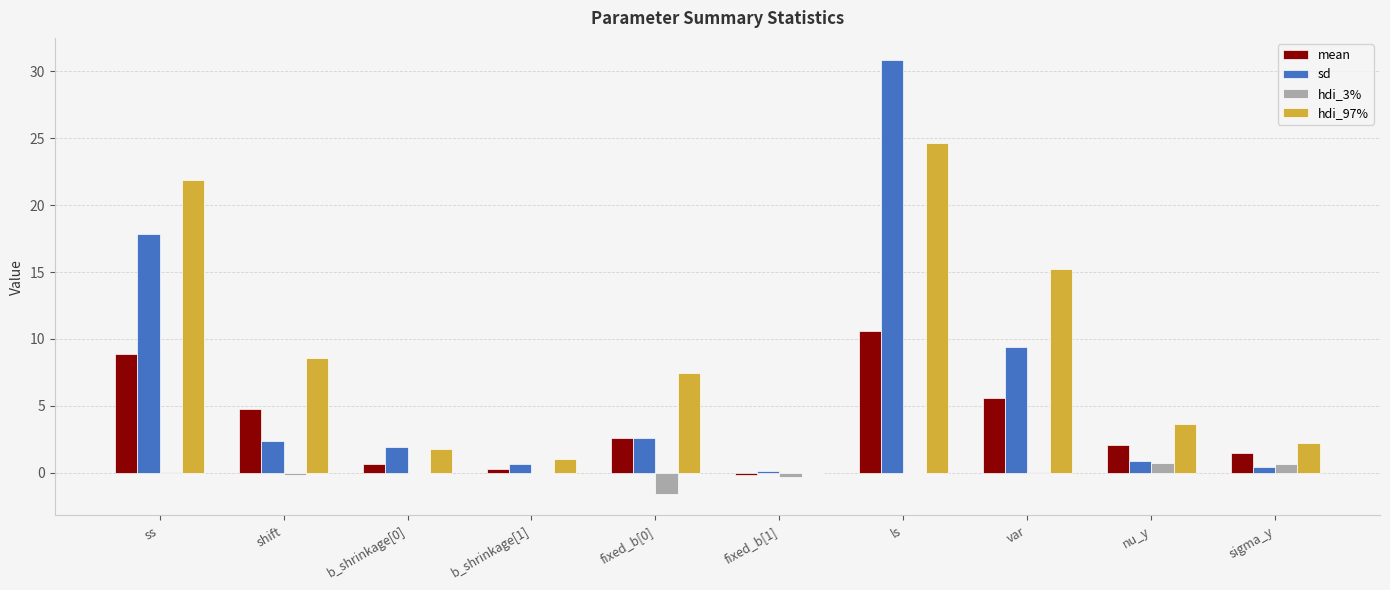

Where does the hdi_97% series first go above 7?

ss